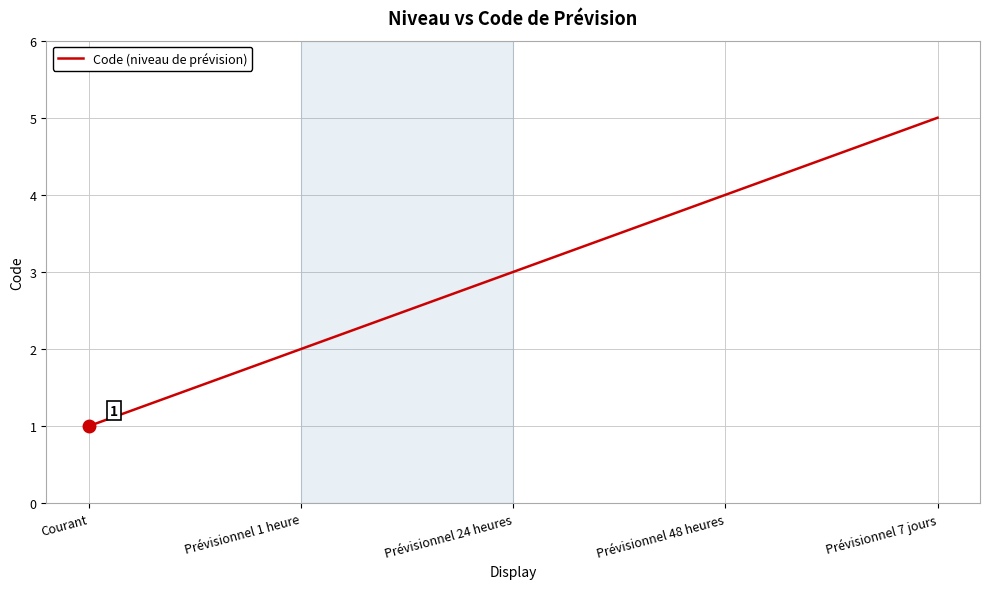

True or false: the data shows 5 at Prévisionnel 7 jours.

True